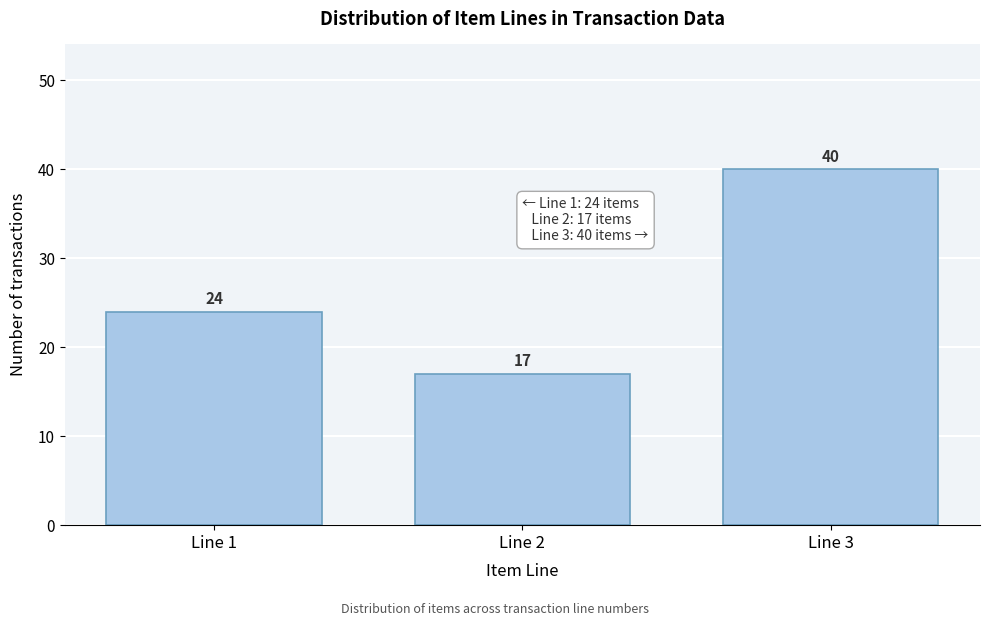

Reading left to right, extract all data points from this chart.

24	17	40